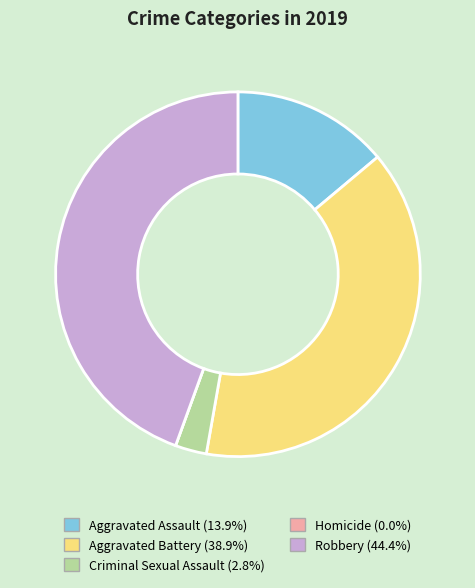

Is the sum of Aggravated Assault and Aggravated Battery greater than half?

Yes